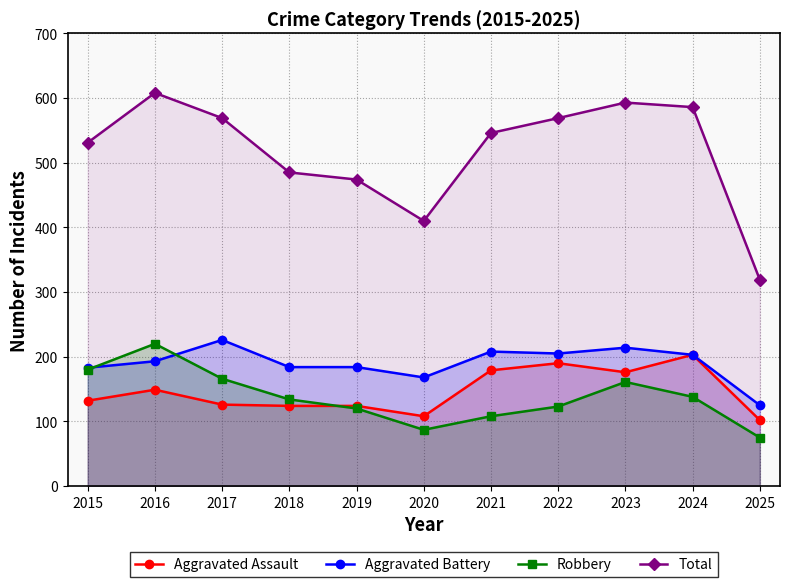

Which category has the highest value across all series?

2016